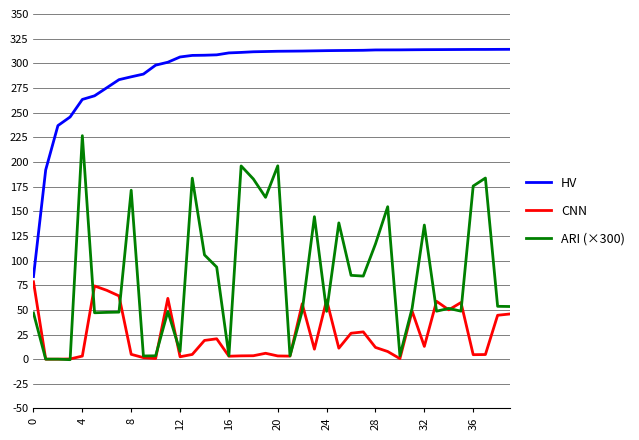

List the series in order of their peak value, highest first.

HV, ARI (×300), CNN